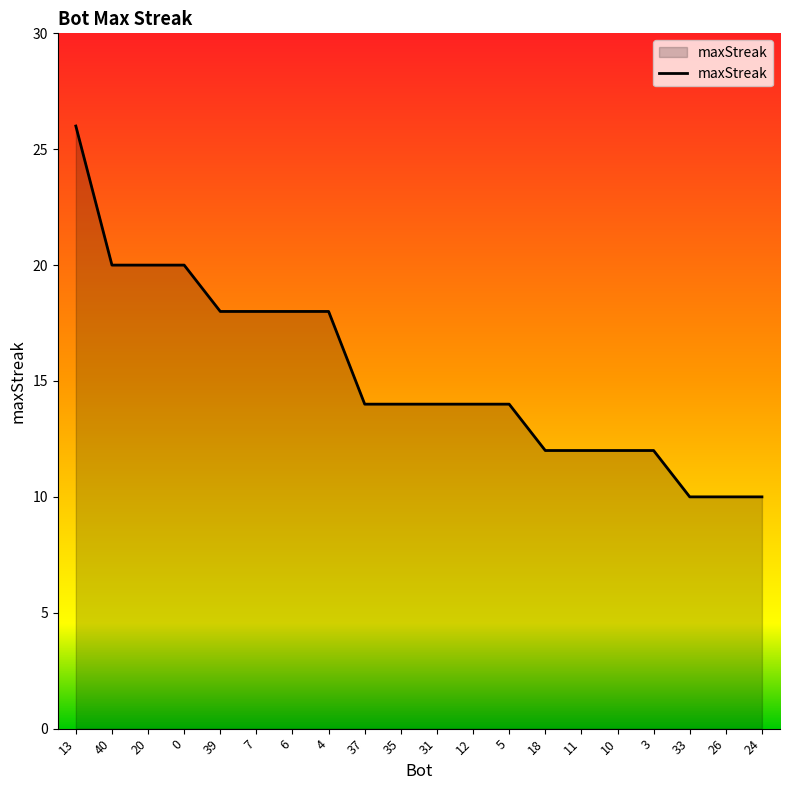

The chart shows a value of 9 at 40. True or false?

False